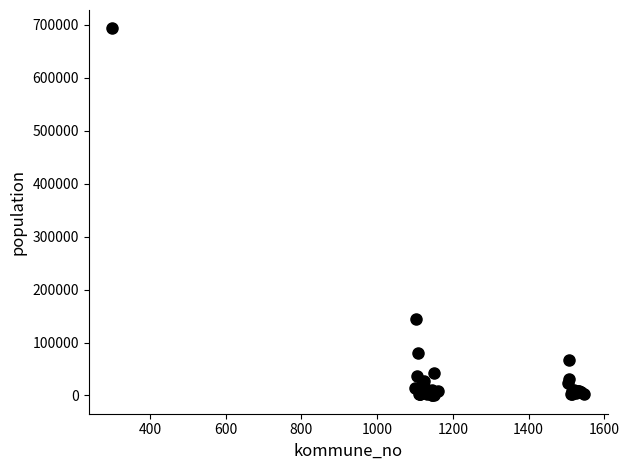

What Y value in the scatter plot is closest to 346846?

143574